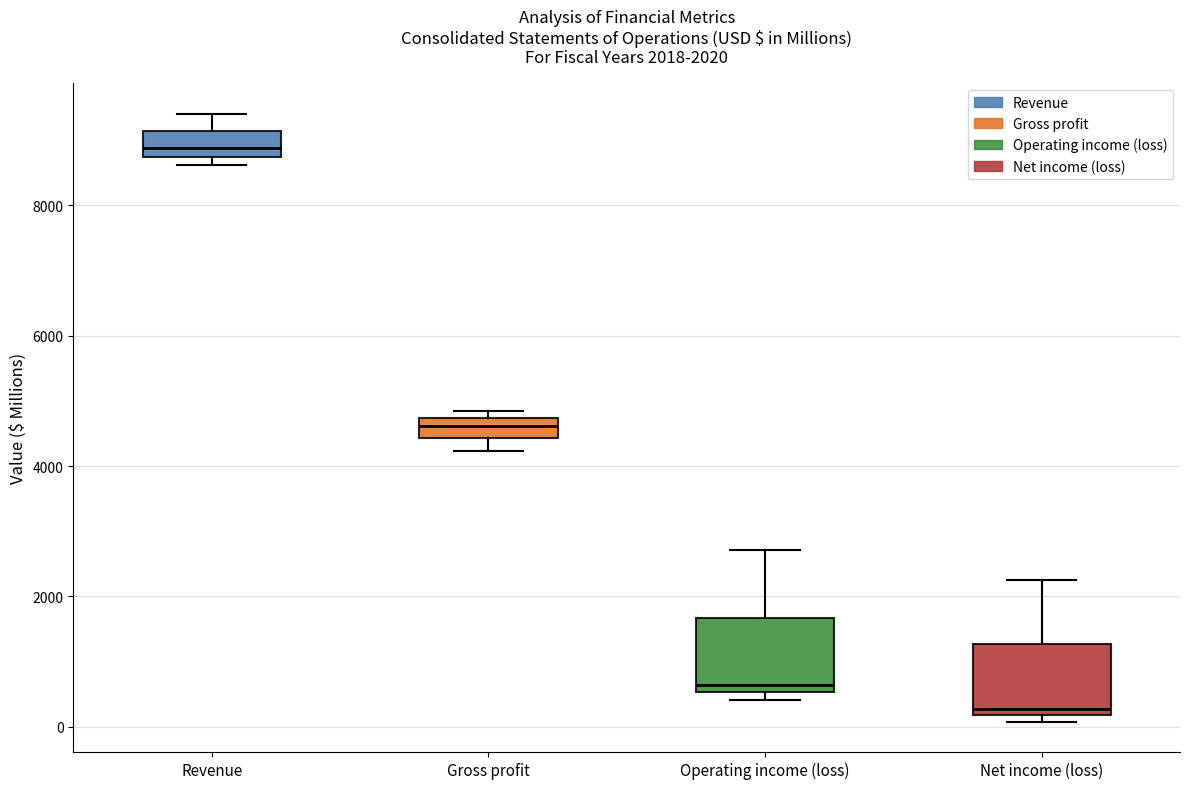

Which box's median line is the highest?

Revenue